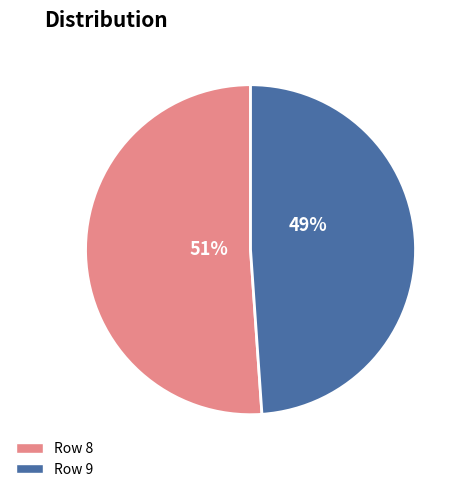

To the nearest percent, what is the difference between the largest and smallest slice percentages?

2%